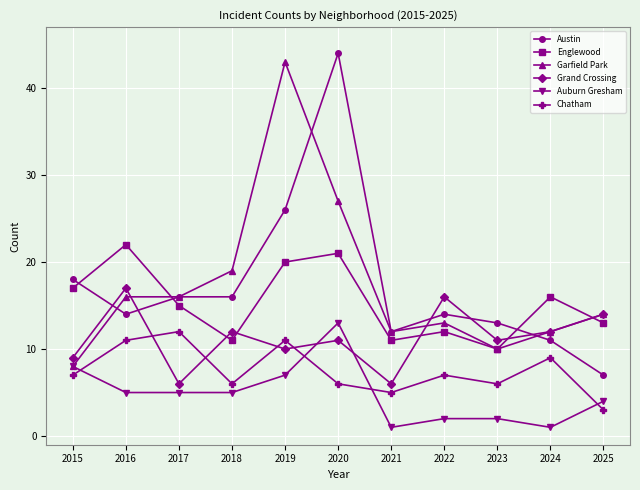

What is the total value across all series at 2017?

70